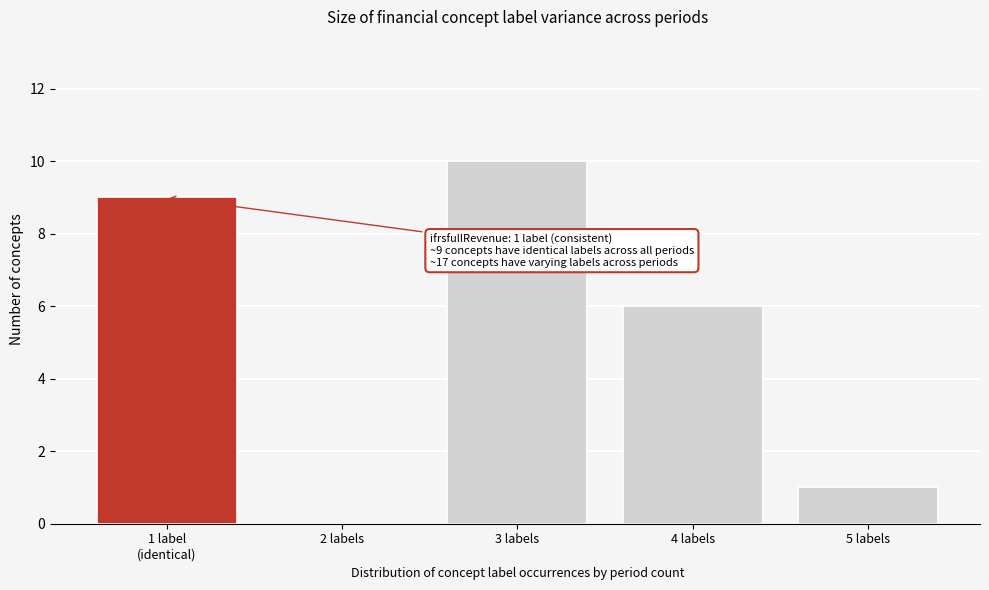

Which label corresponds to the largest value in the chart?

3 labels